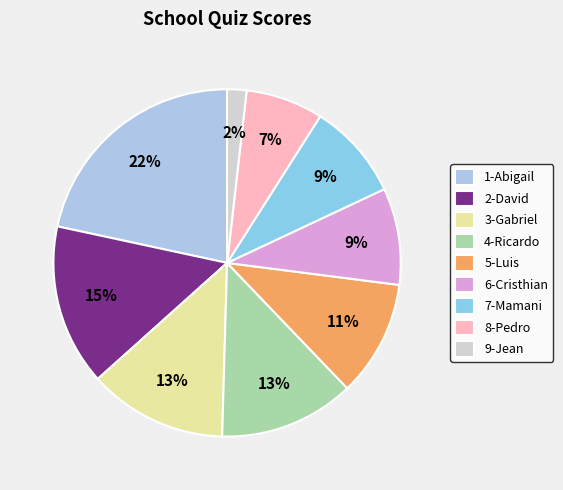

Count the number of slices in the pie.

9